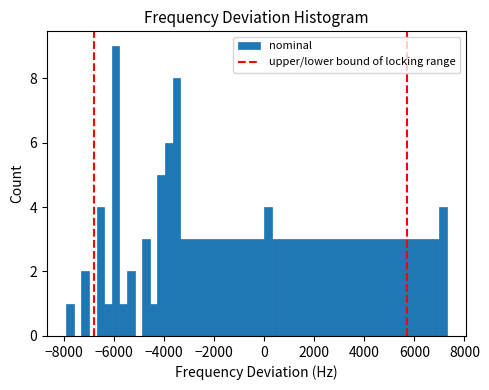

Read against the x-axis, roughly where is the centre of the tallest bar?

-6000